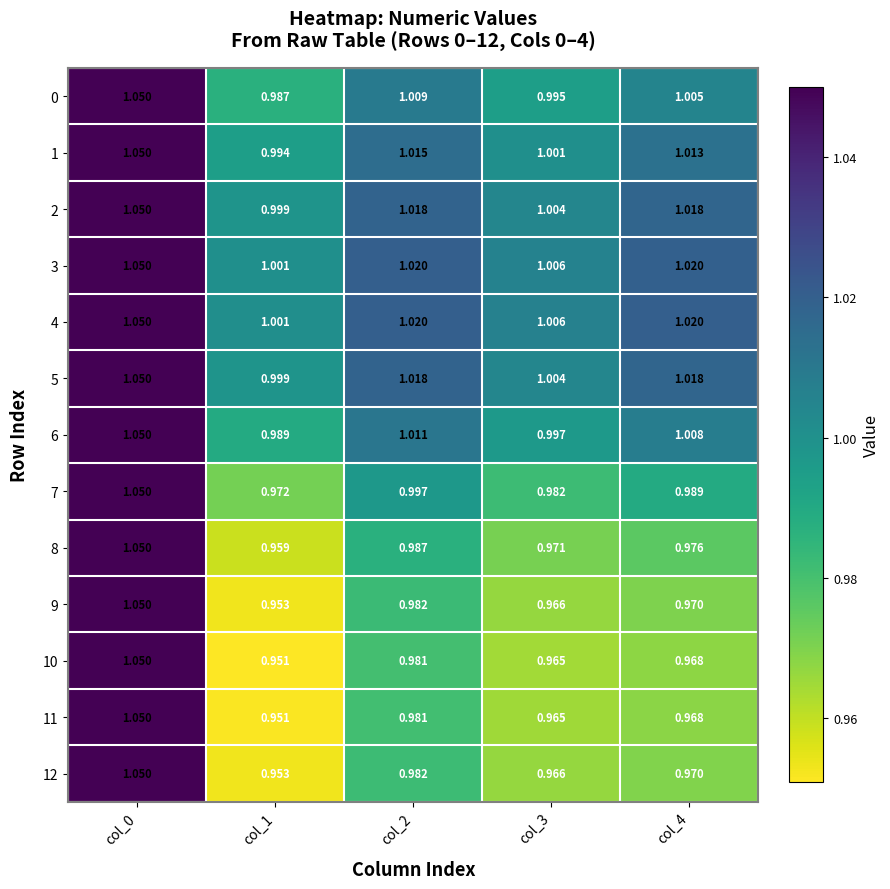

At how many categories does at least one series exceed 0?

5